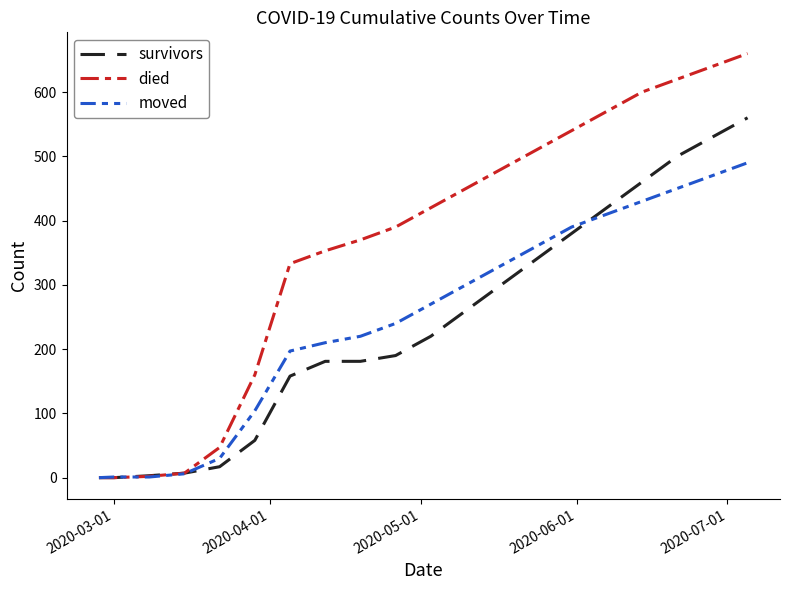

Rank the series by their maximum value, from lowest to highest.

moved, survivors, died